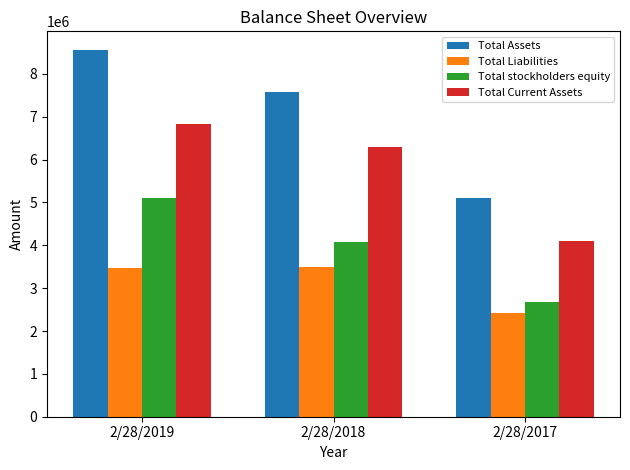

Rank the series at 2/28/2018 from lowest to highest value.

Total Liabilities, Total stockholders equity, Total Current Assets, Total Assets